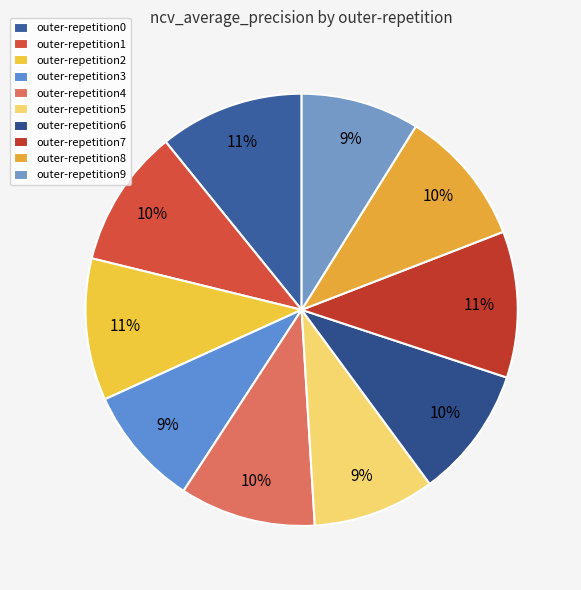

Count the number of slices in the pie.

10